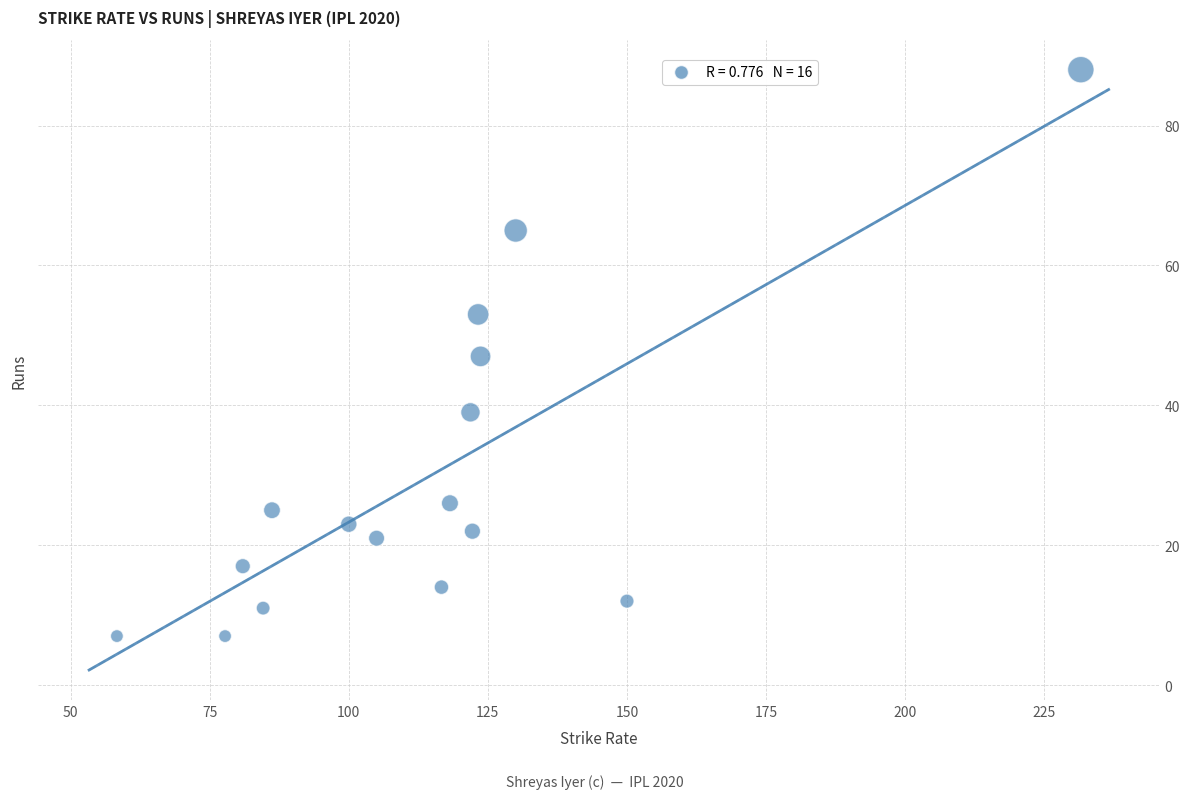

What is the range of Y values (max minus min)?

81